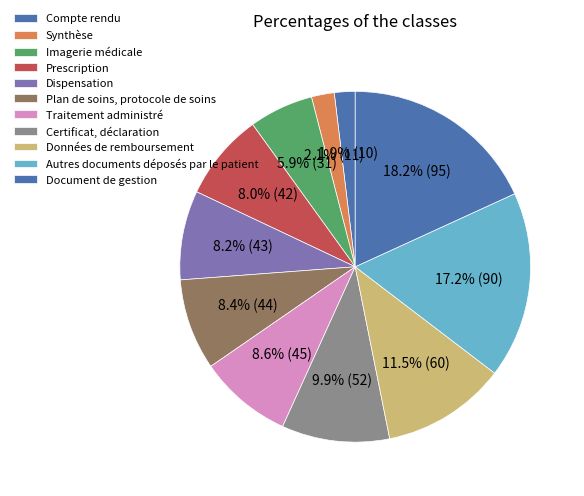

What is the largest slice in the pie chart?

Document de gestion